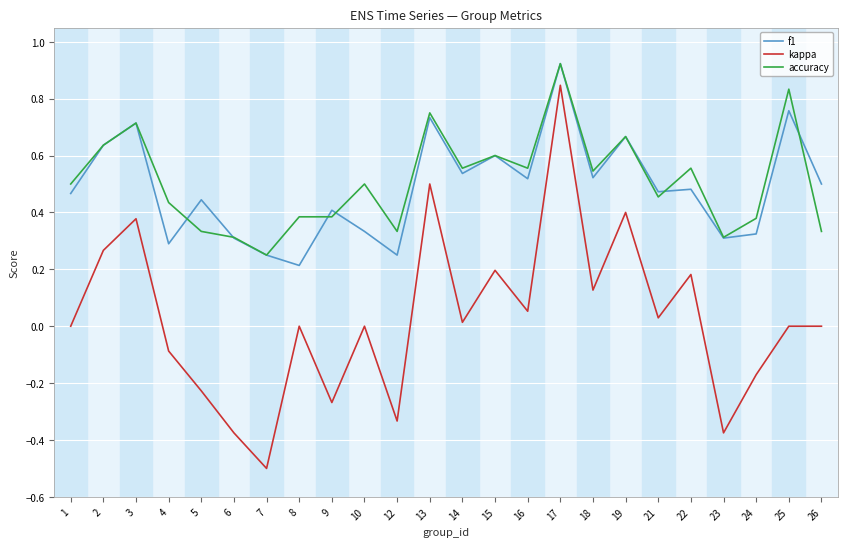

Which label corresponds to the smallest value in the chart?

7